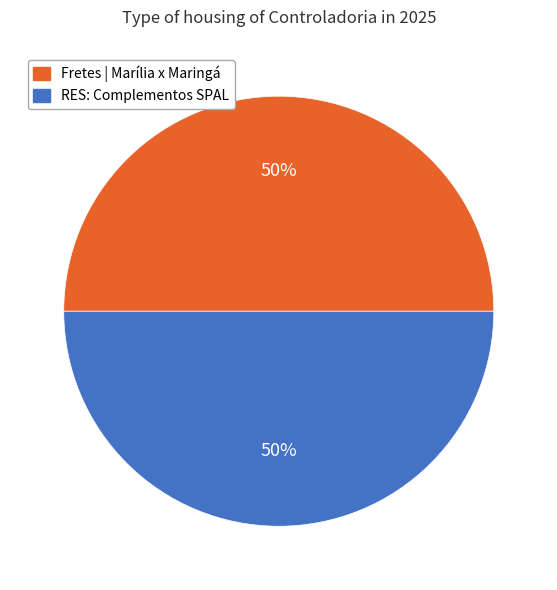

How many segments does this pie chart have?

2